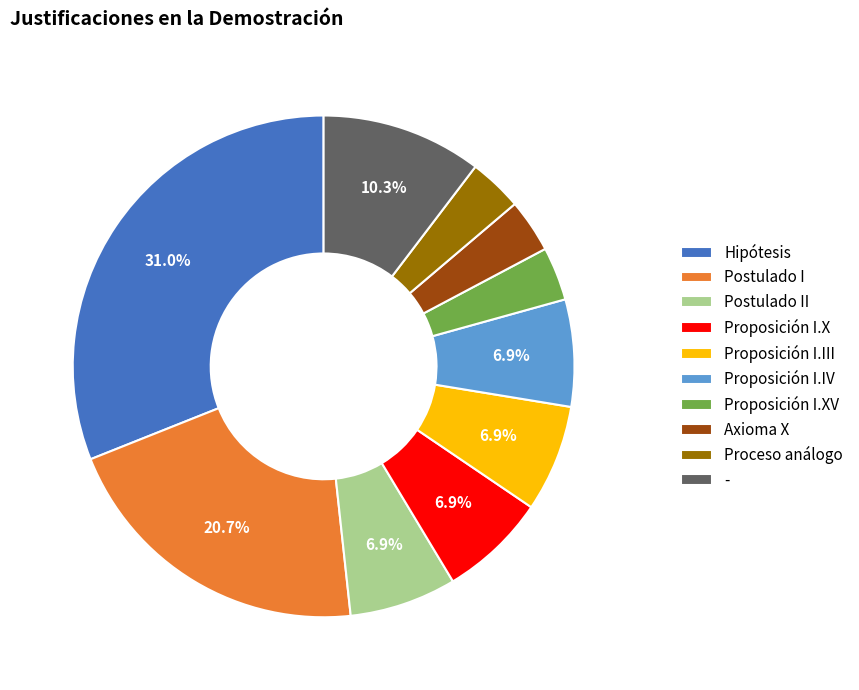

What is the largest slice in the pie chart?

Hipótesis